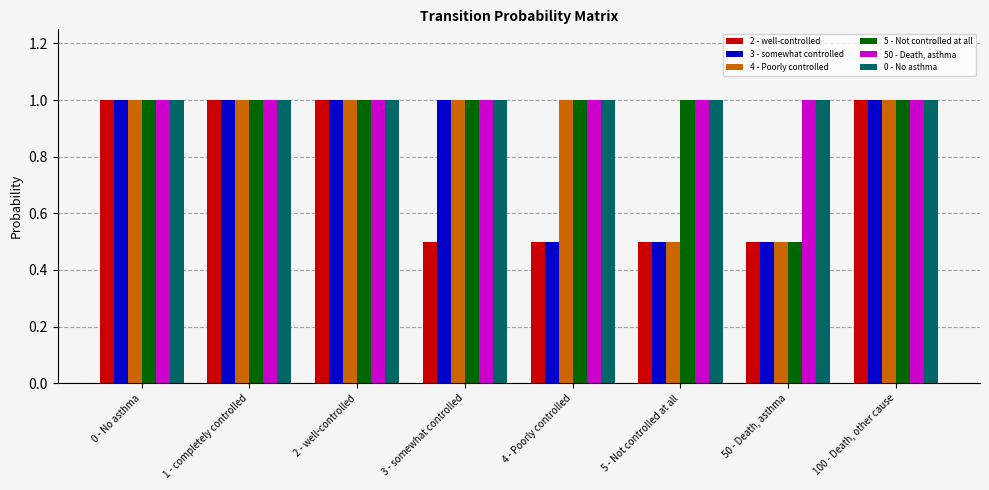

Count the 5 - Not controlled at all values in the range 1 to 2.

7